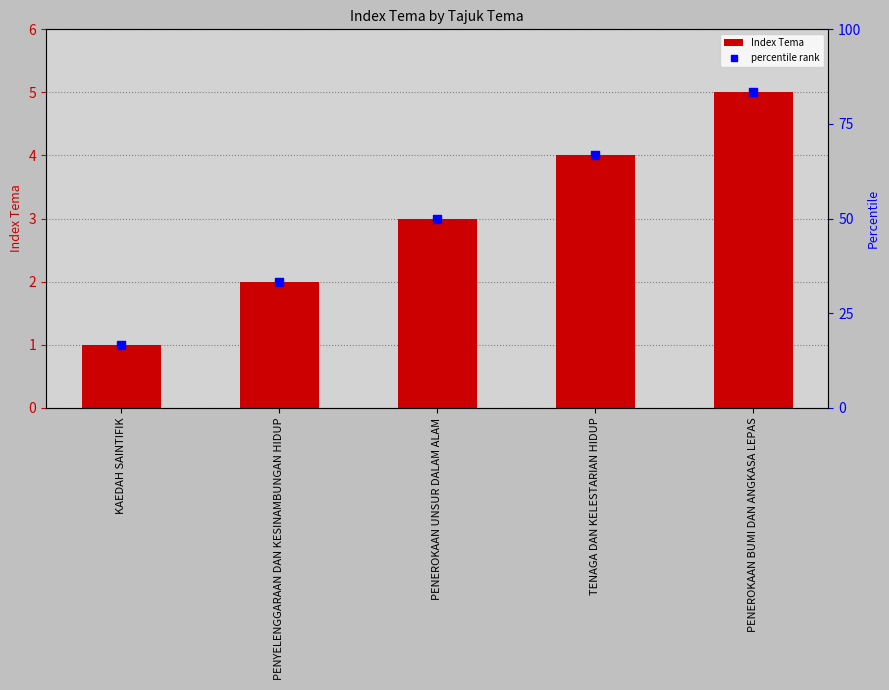

Which series has the largest total across all categories?

percentile rank